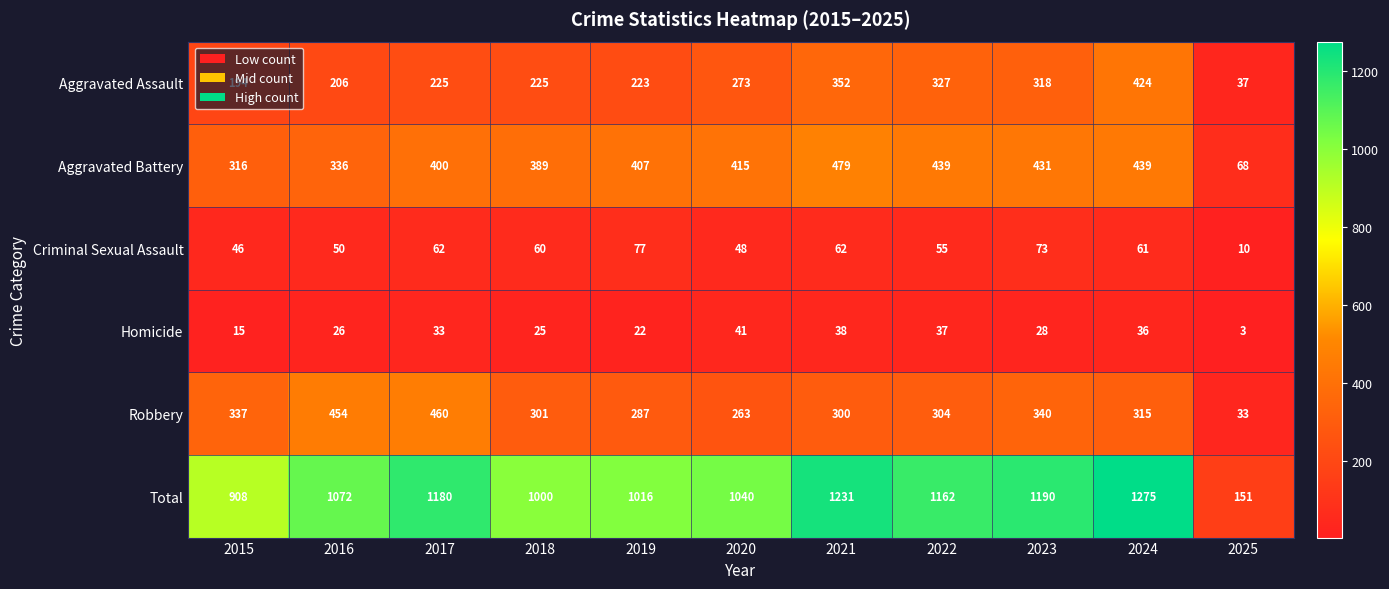

What is the difference between the maximum and second lowest values in the Aggravated Battery series?

163